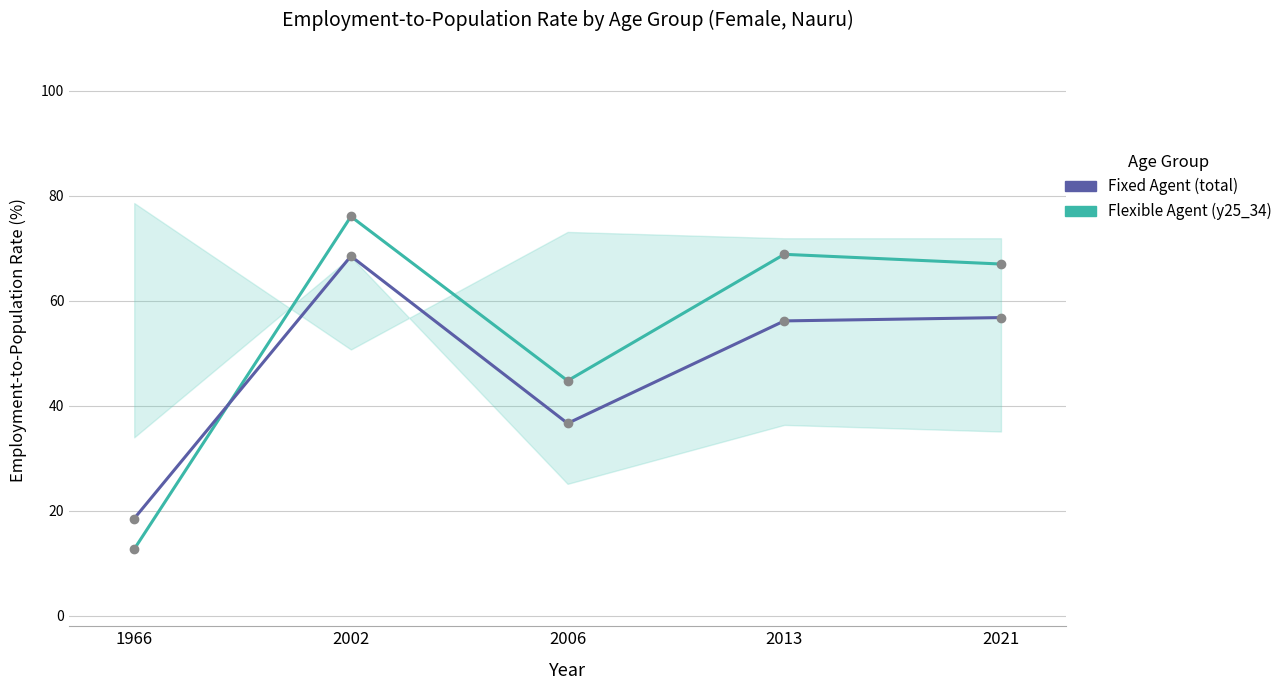

What is the total value across all series at 1966?

31.2